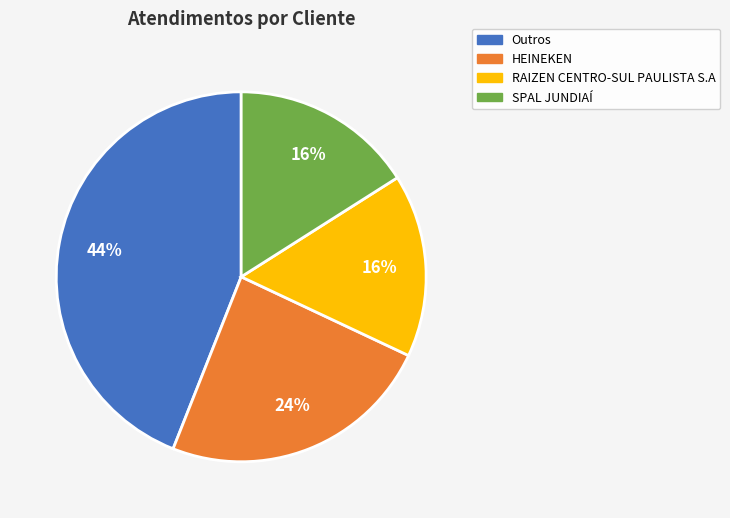

To the nearest percent, what is the average slice percentage?

25%